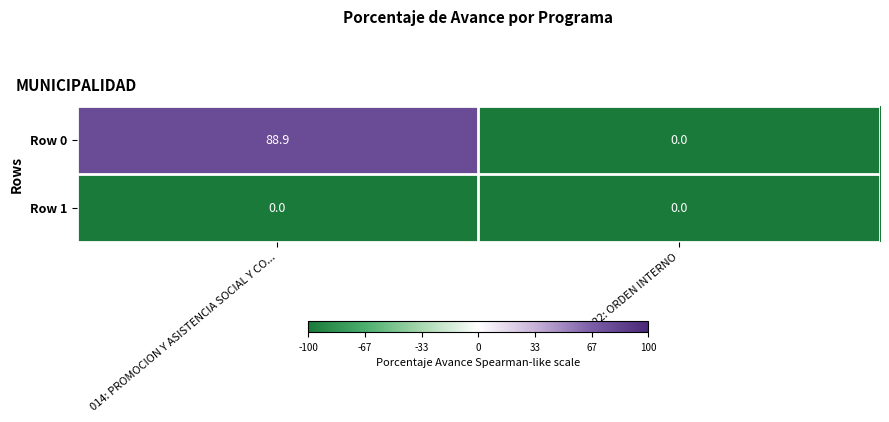

Reading left to right, extract all data points from this chart.

Row 0: 88.9	0.0
Row 1: 0.0	0.0